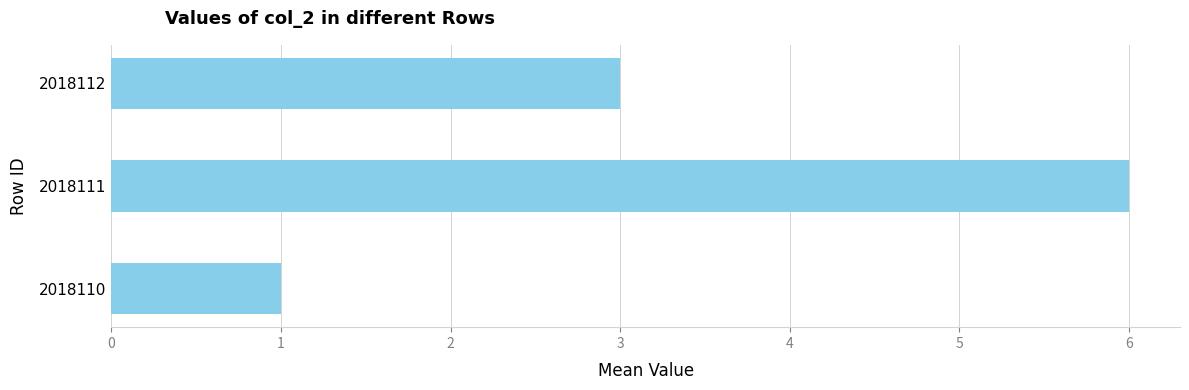

True or false: the data shows 6 at 2018111.

True